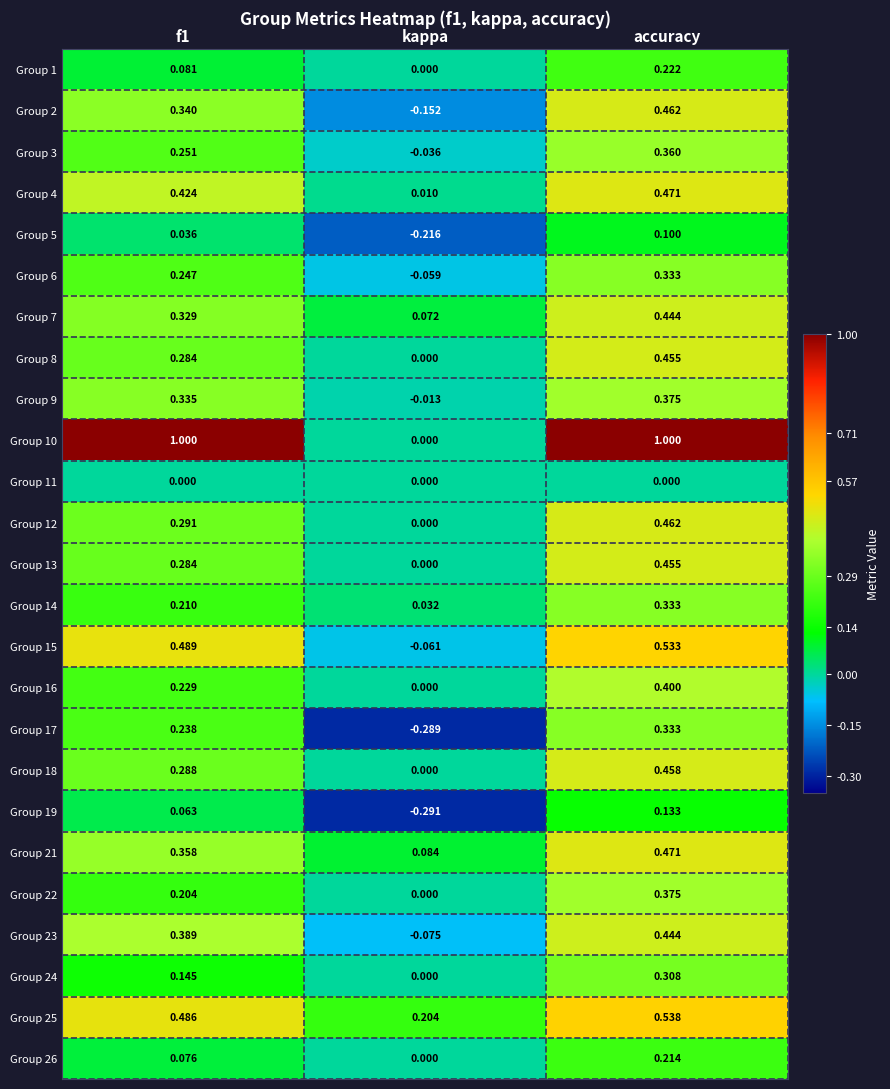

At which label does Group 5 reach its peak?

accuracy